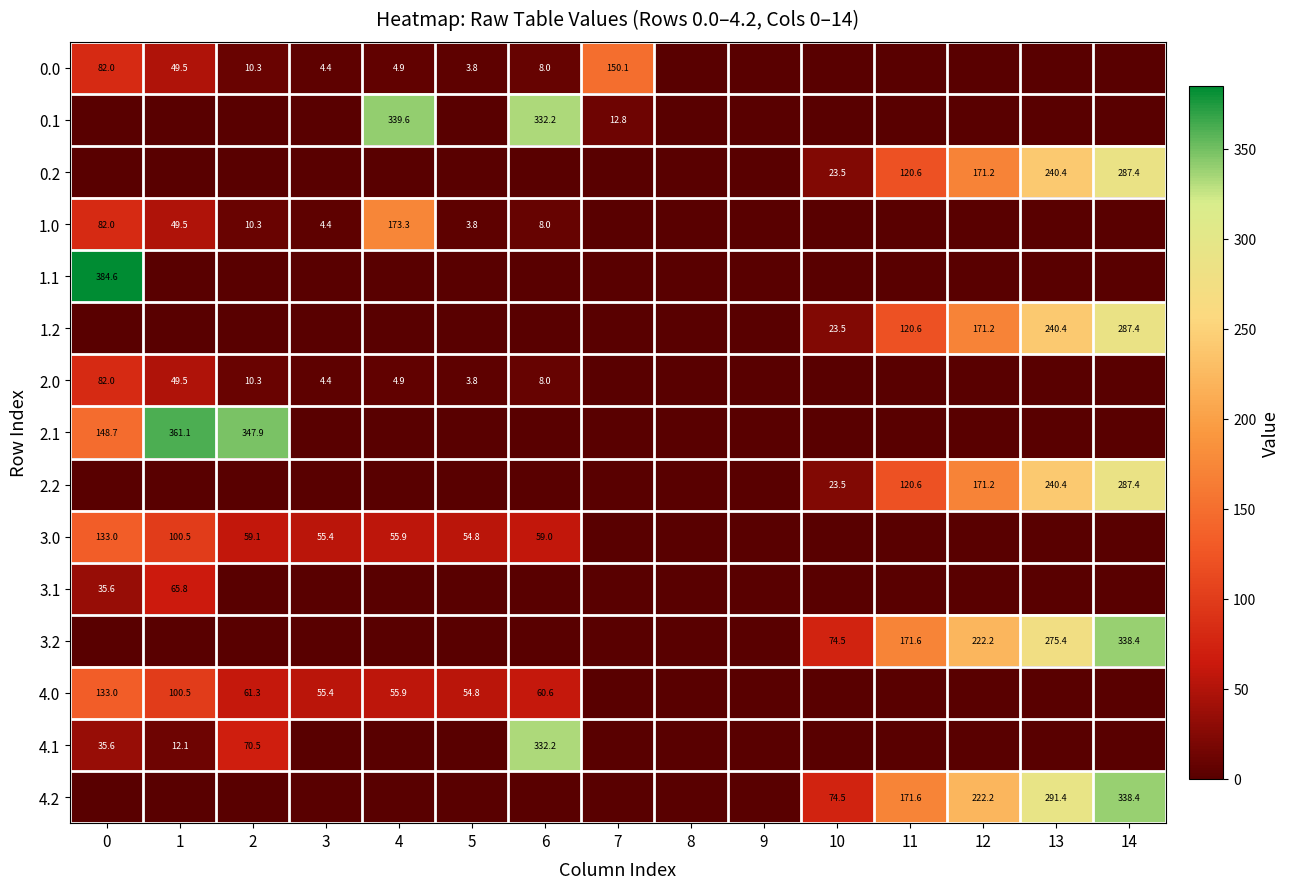

Is it true that 4.0 equals 99.4 at 6?

False